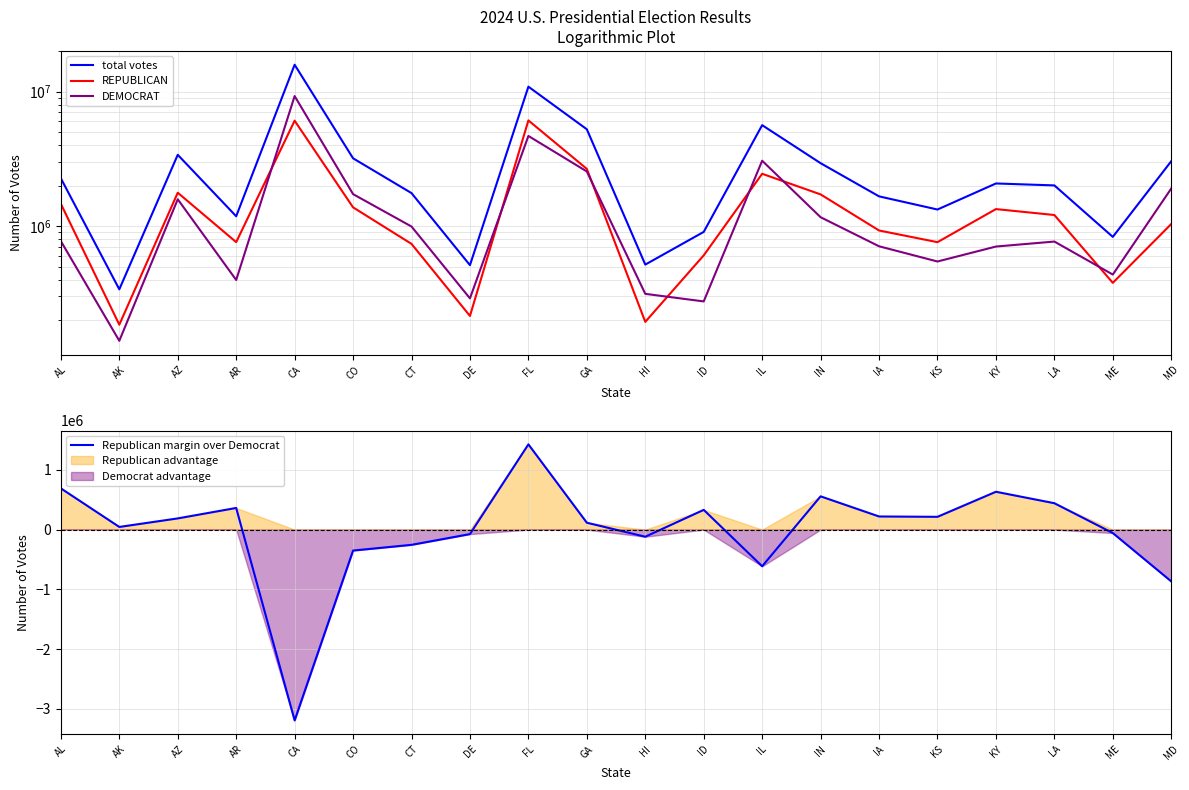

How many lines are shown in the chart?

4